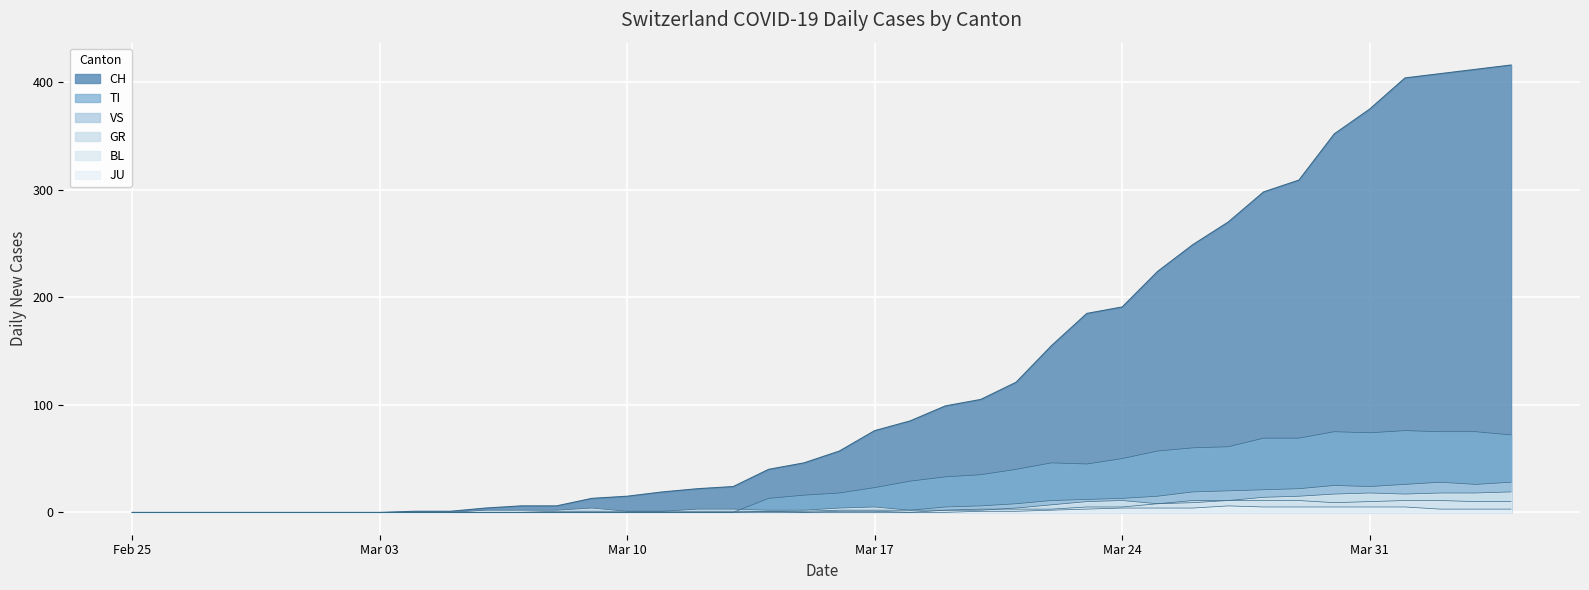

What is the difference between the maximum and minimum values in the BL series?

19